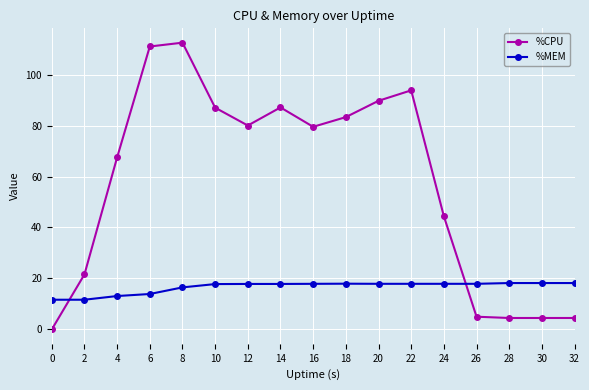

At which label does %CPU first exceed 79?

6